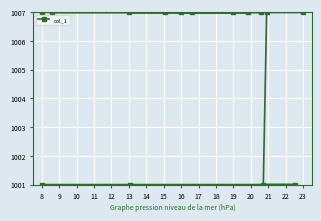

What is the maximum value shown in the chart?

1007.0